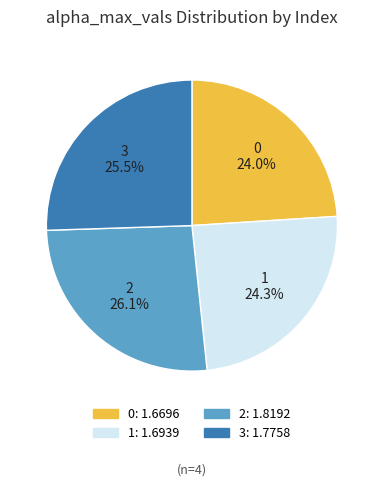

True or false: 1 accounts for 36% of the total.

False